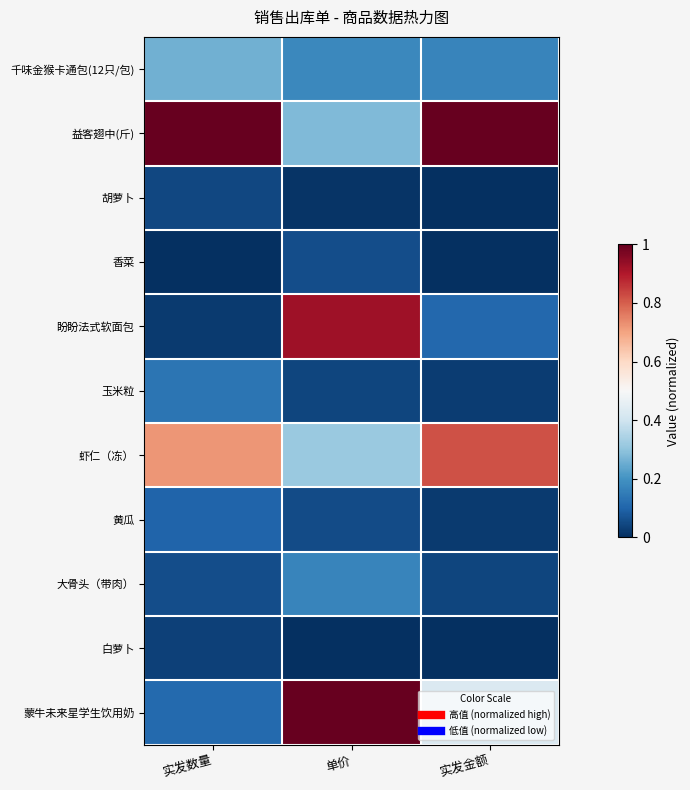

Count the number of categories in the chart.

3